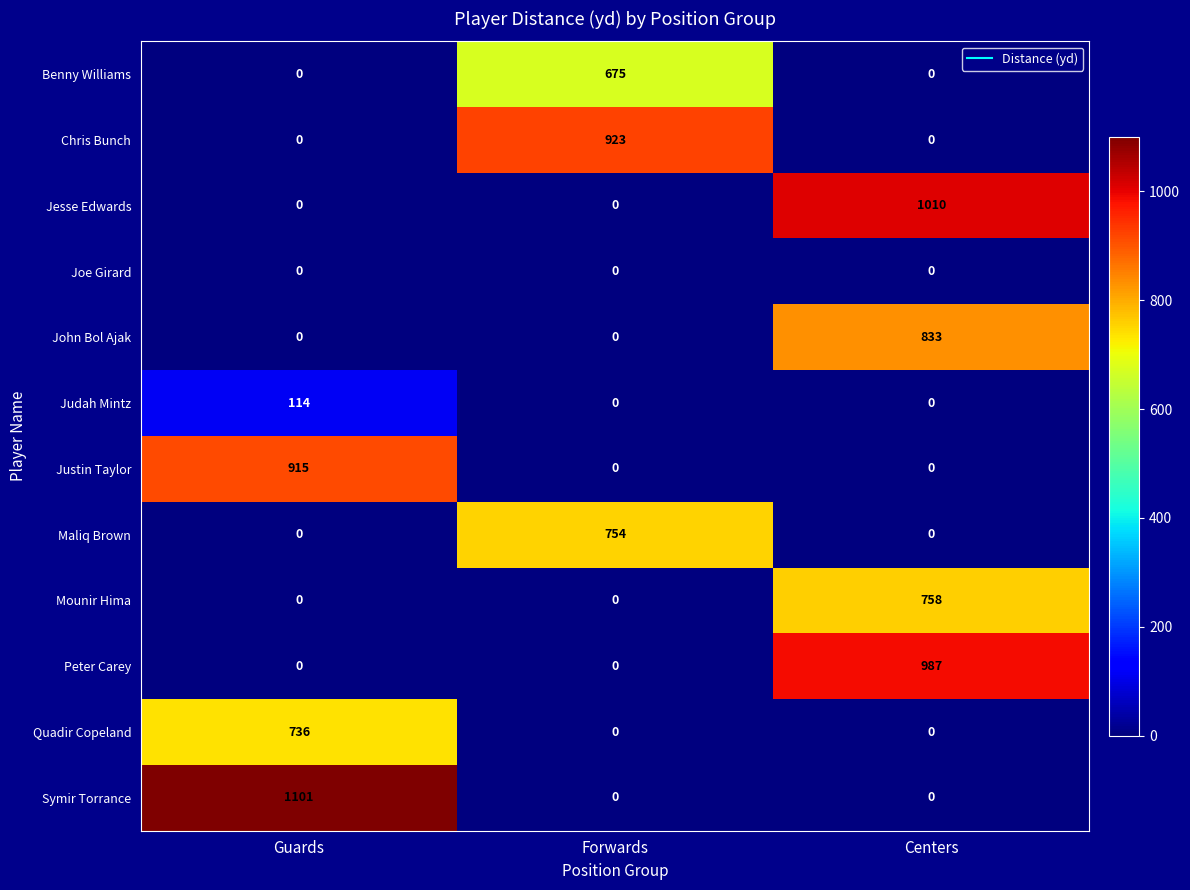

Is it true that Quadir Copeland equals 425 at Centers?

False